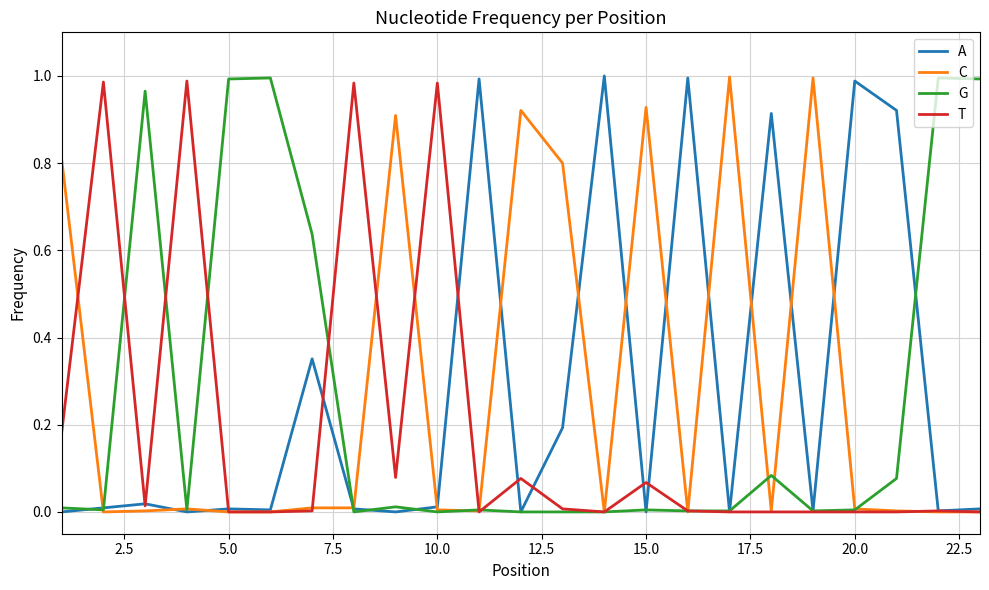

True or false: C and G cross at least once.

True